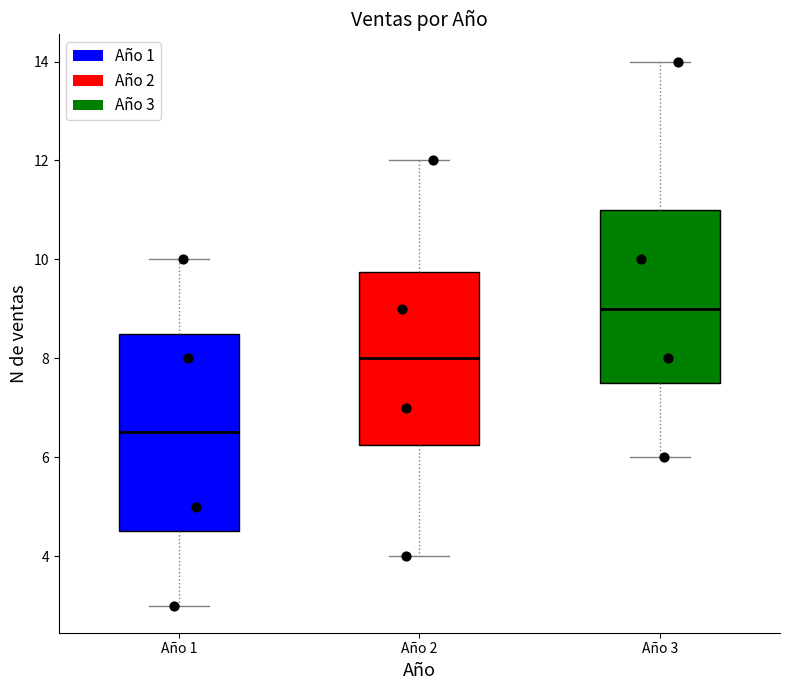

Which box has the highest median line?

Año 3